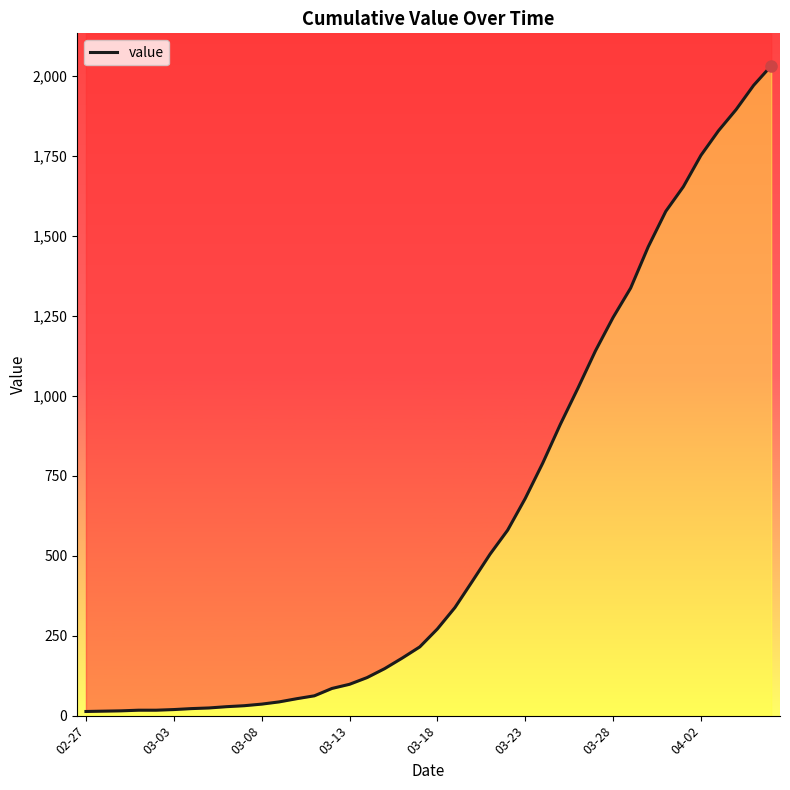

What is the ratio of the value at 17 to the value at 19?

0.7